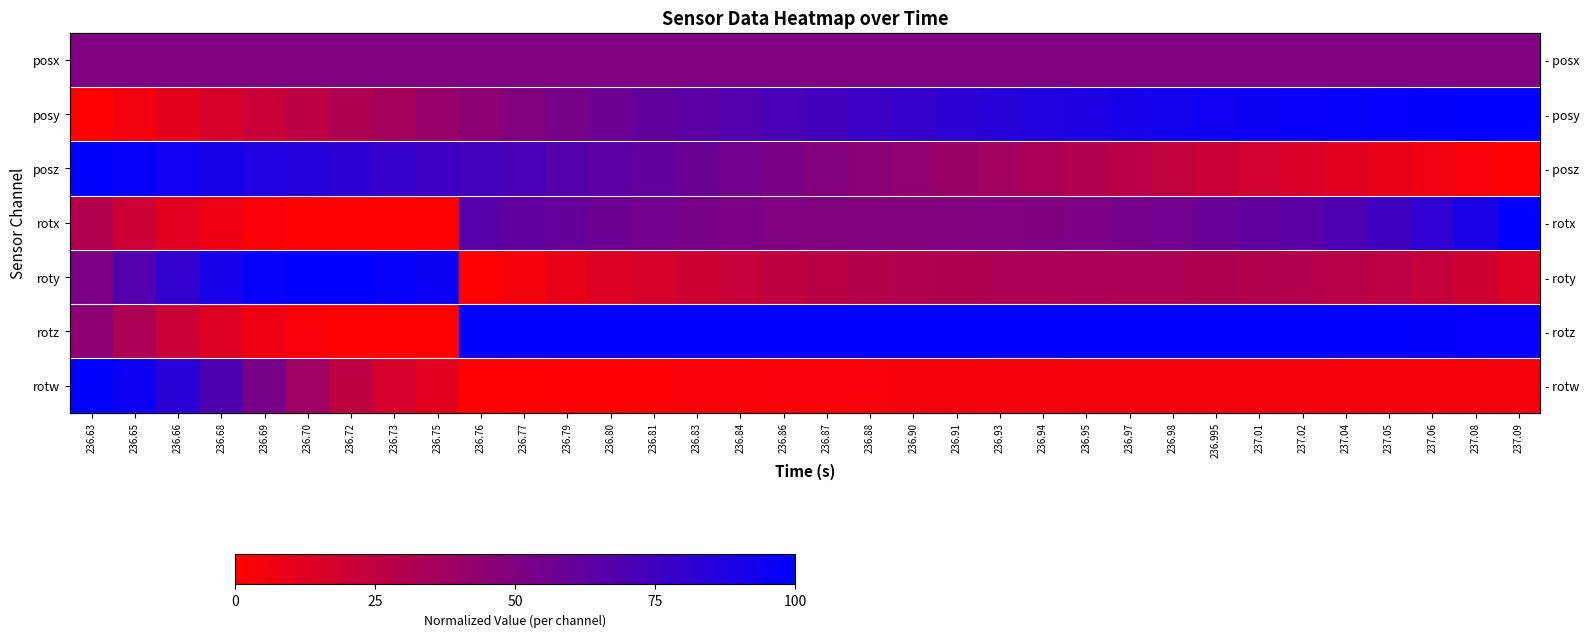

At which label is roty closest to 0?

236.76